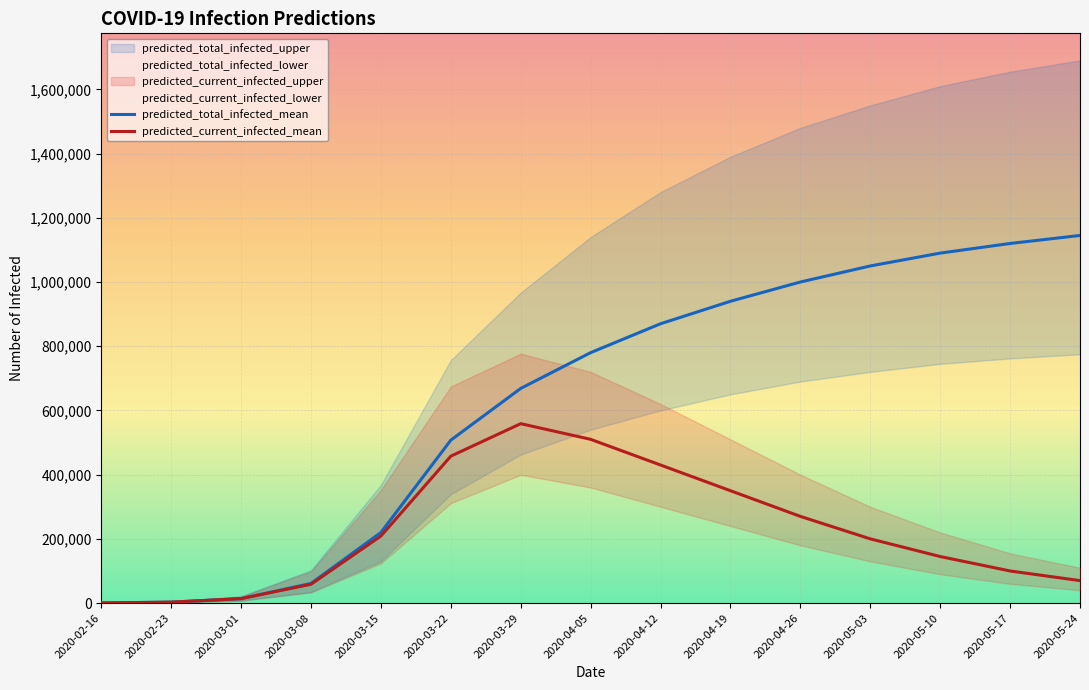

The value of predicted_total_infected_mean at 2020-05-03 is 430374. True or false?

False